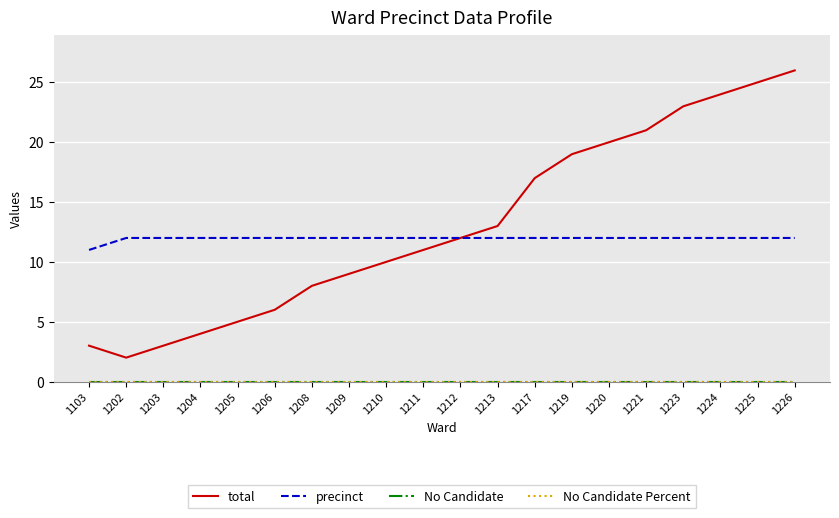

Where is No Candidate Percent nearest to the value 0?

1103